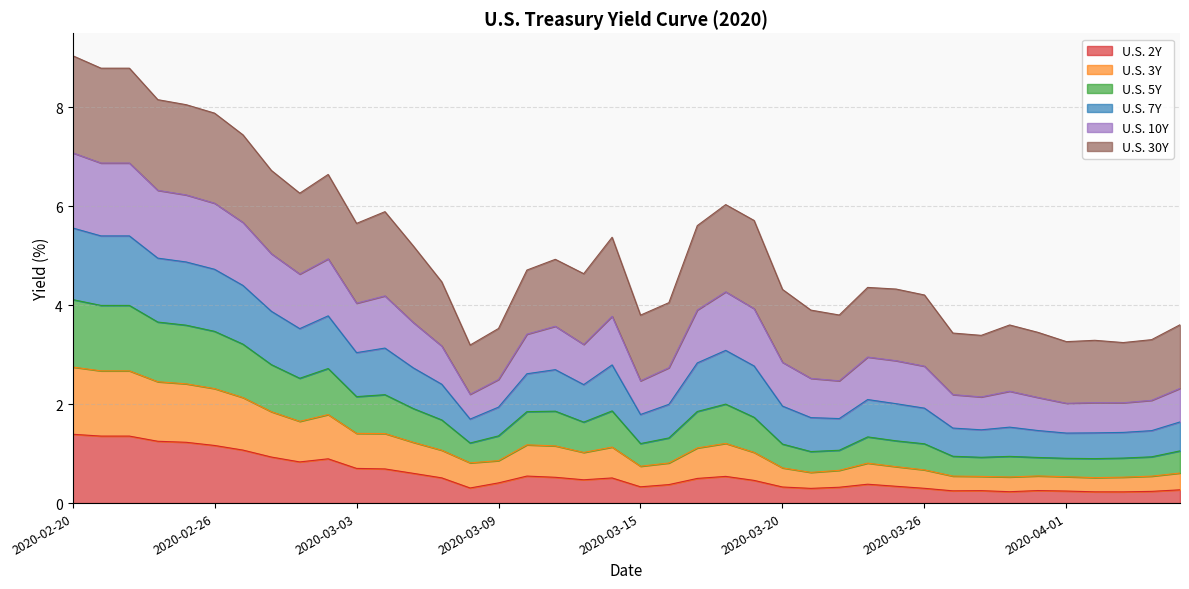

List the labels in order of U.S. 7Y value, smallest first.

2020-03-08, 2020-04-03, 2020-04-01, 2020-04-02, 2020-04-05, 2020-03-29, 2020-03-27, 2020-03-31, 2020-03-09, 2020-03-30, 2020-04-06, 2020-03-15, 2020-03-23, 2020-03-22, 2020-03-16, 2020-03-26, 2020-03-20, 2020-03-25, 2020-03-24, 2020-03-06, 2020-03-12, 2020-03-10, 2020-03-11, 2020-03-05, 2020-03-13, 2020-03-17, 2020-03-03, 2020-03-19, 2020-03-04, 2020-03-18, 2020-03-01, 2020-03-02, 2020-02-28, 2020-02-27, 2020-02-26, 2020-02-25, 2020-02-24, 2020-02-21, 2020-02-23, 2020-02-20